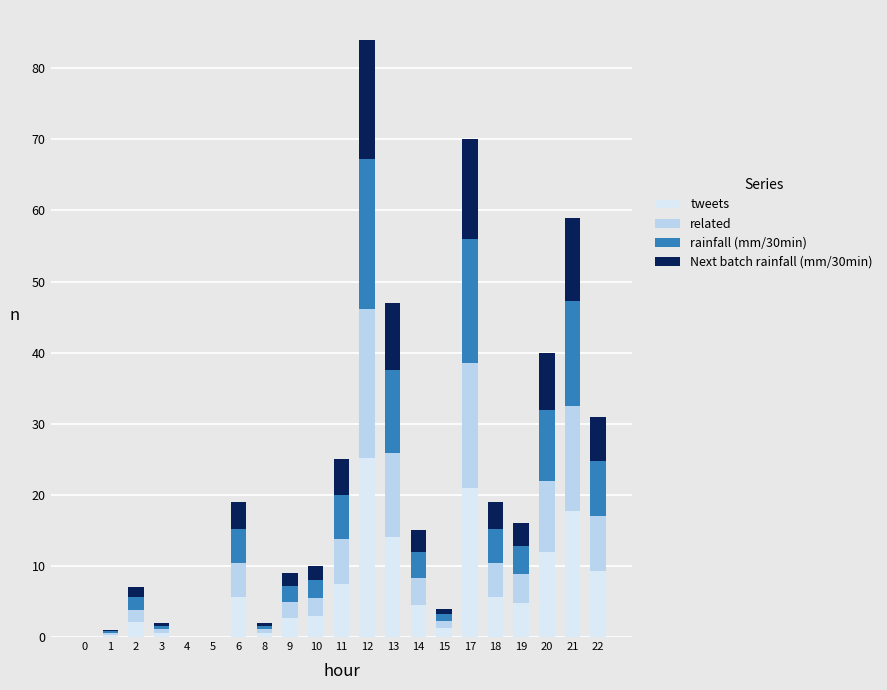

What is the highest value of the tweets series?

25.2